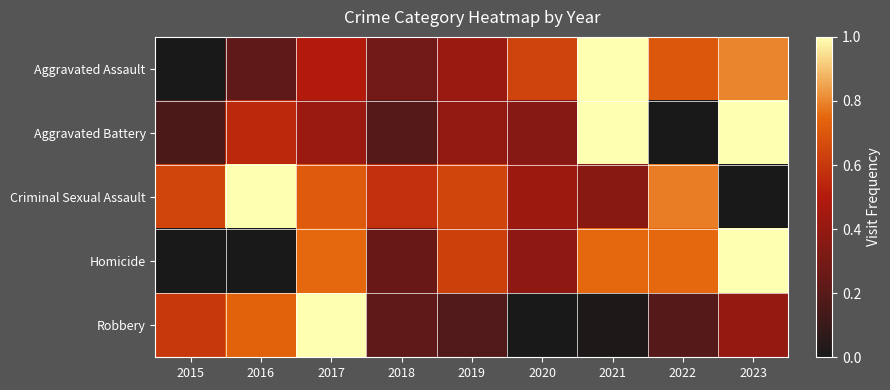

Which series changed the most between 2015 and 2018?

Robbery